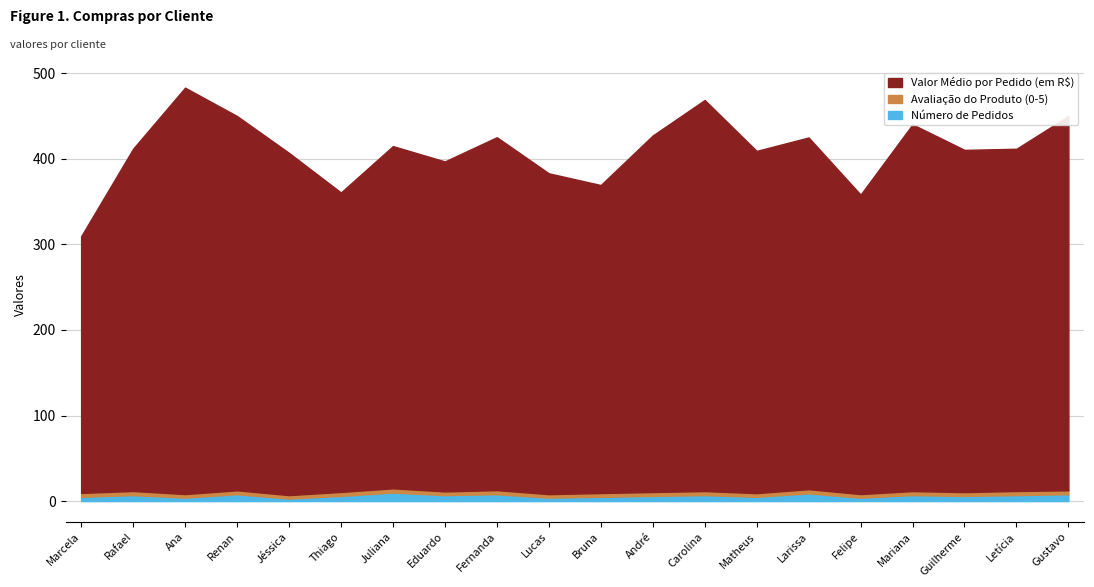

Between Carolina Rodrigues and Guilherme Vieira, which is larger?

Carolina Rodrigues